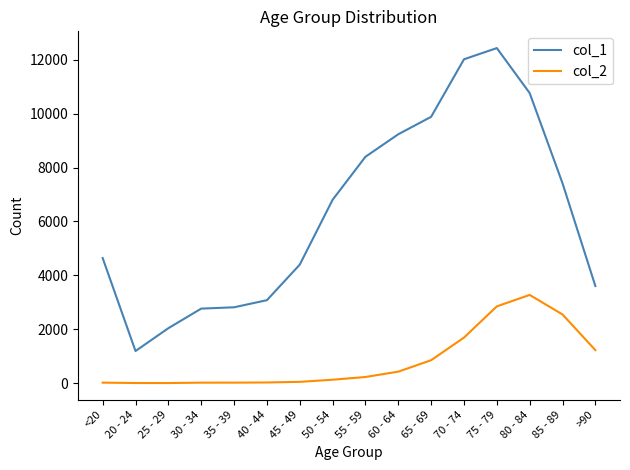

What are all the series names shown in the legend?

col_1, col_2